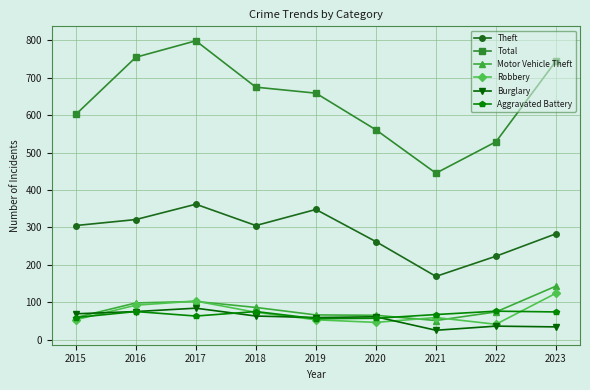

Between 2017 and 2023, which series saw the biggest shift?

Theft